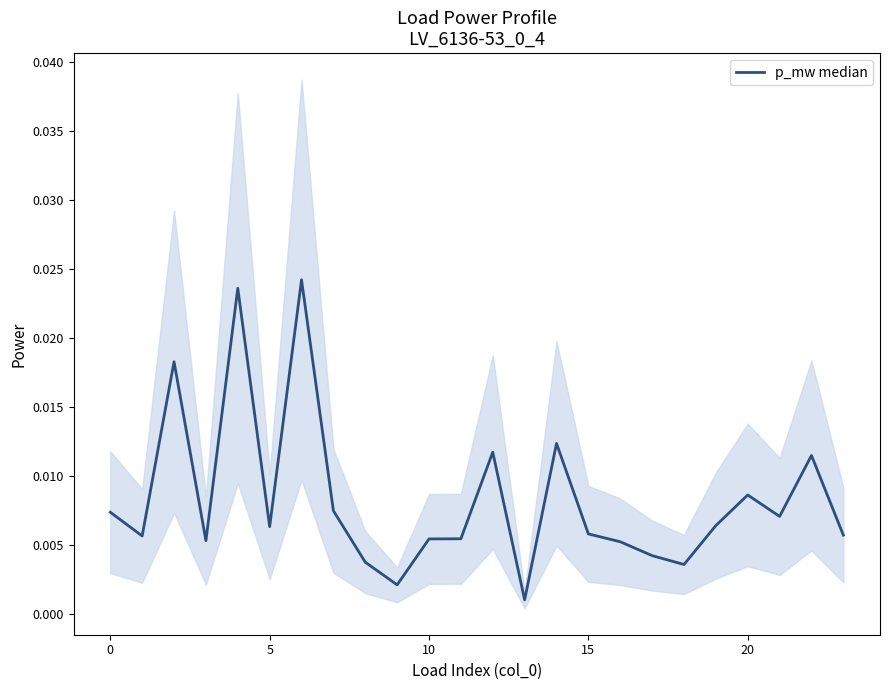

How many interior local valleys (lower than both neighbors) does the data have?

7